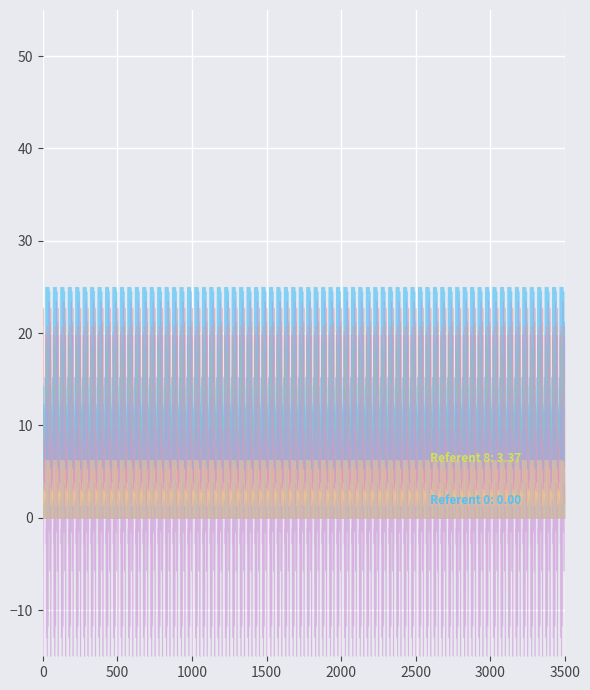

What is the value of the col_1 point at the 20th from the left?

12.8